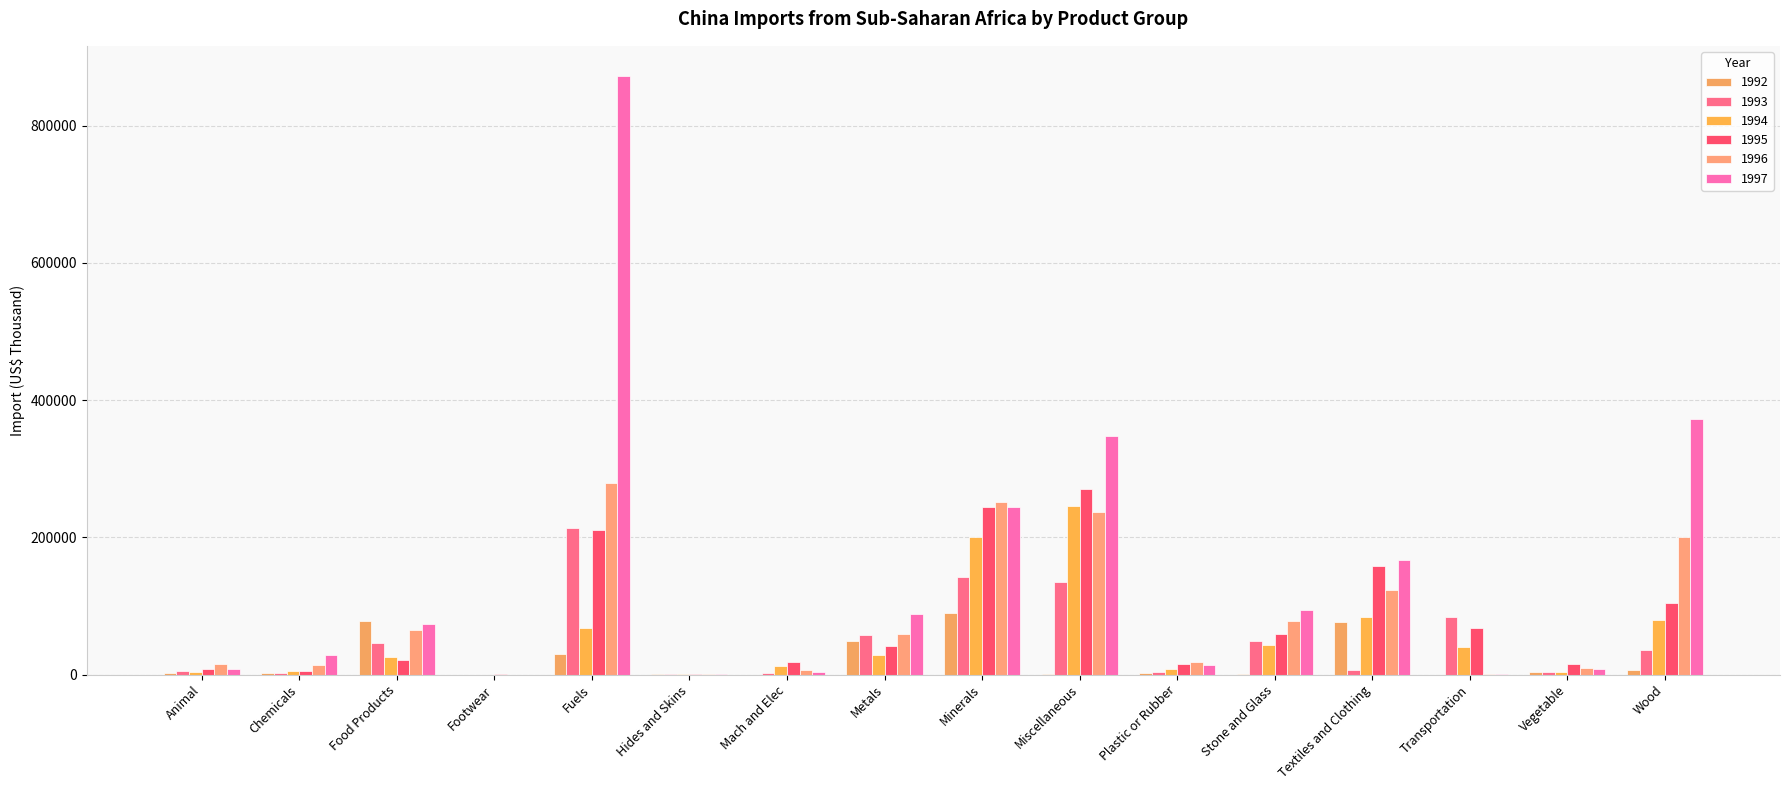

At which label does 1995 reach its peak?

Miscellaneous